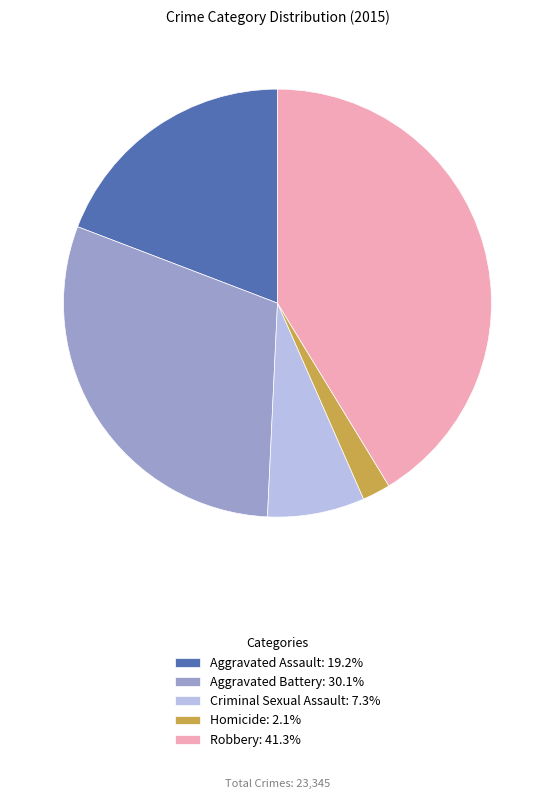

Is it true that Aggravated Assault is 12% of the pie?

False